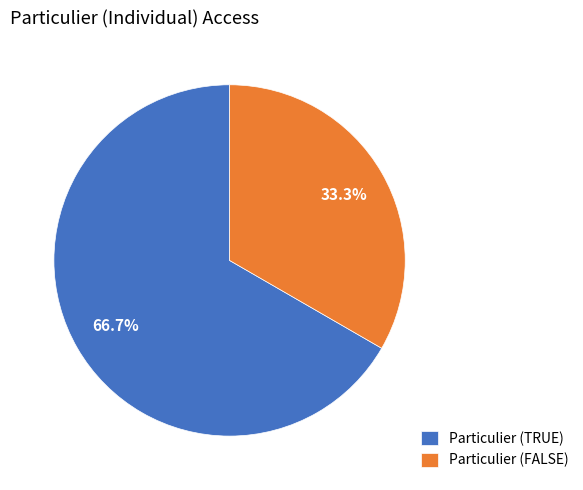

Which has a higher value, Particulier (FALSE) or Particulier (TRUE)?

Particulier (TRUE)